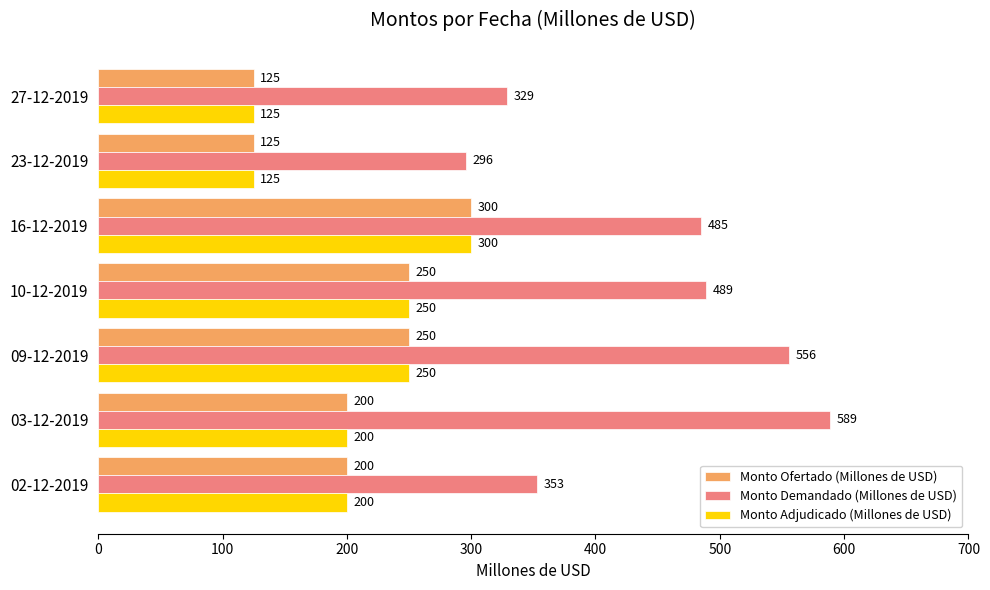

Which series changed the most between 03-12-2019 and 10-12-2019?

Monto Demandado (Millones de USD)